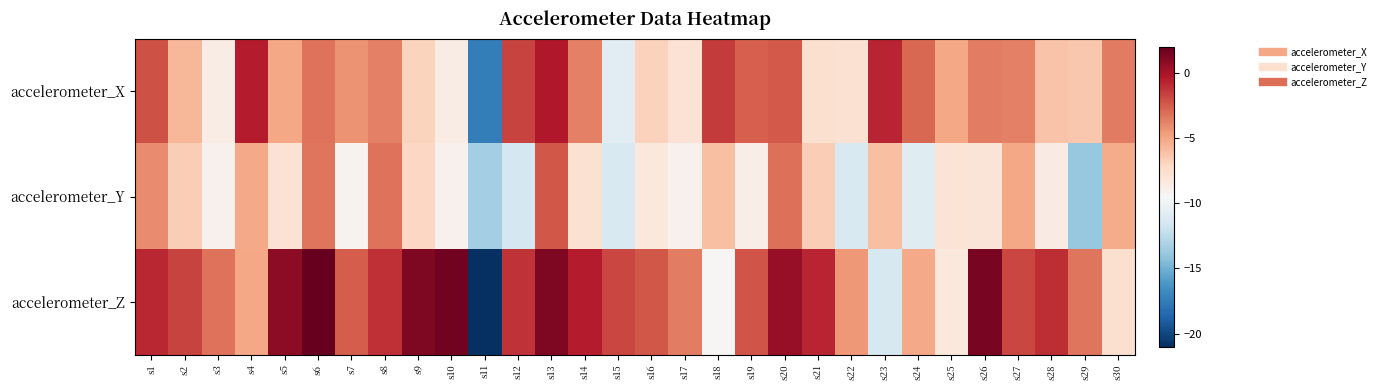

Which has a higher value, s16 or s3?

s16